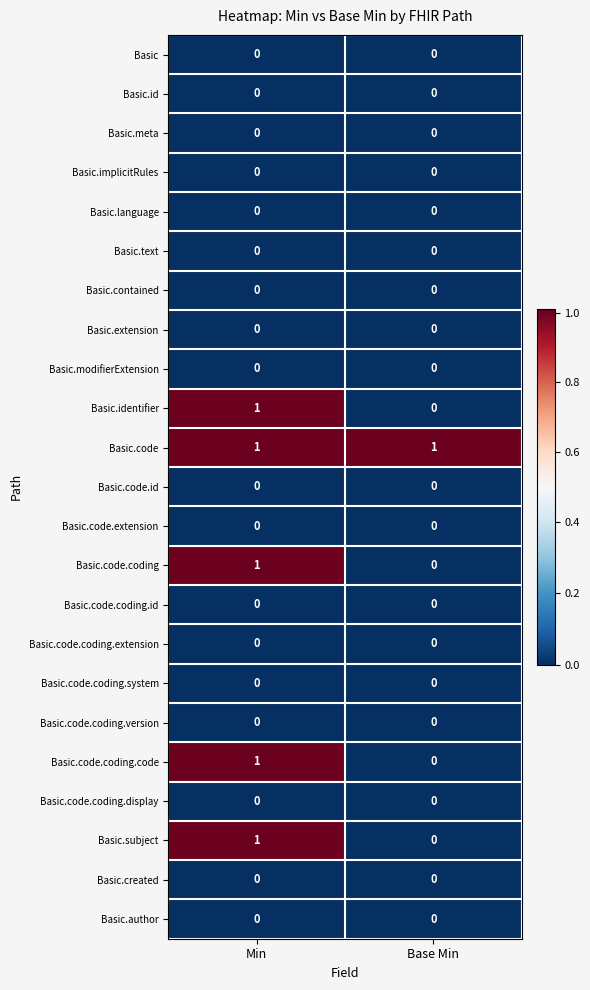

True or false: Basic.code.coding.version has a value of 0 at Min.

True